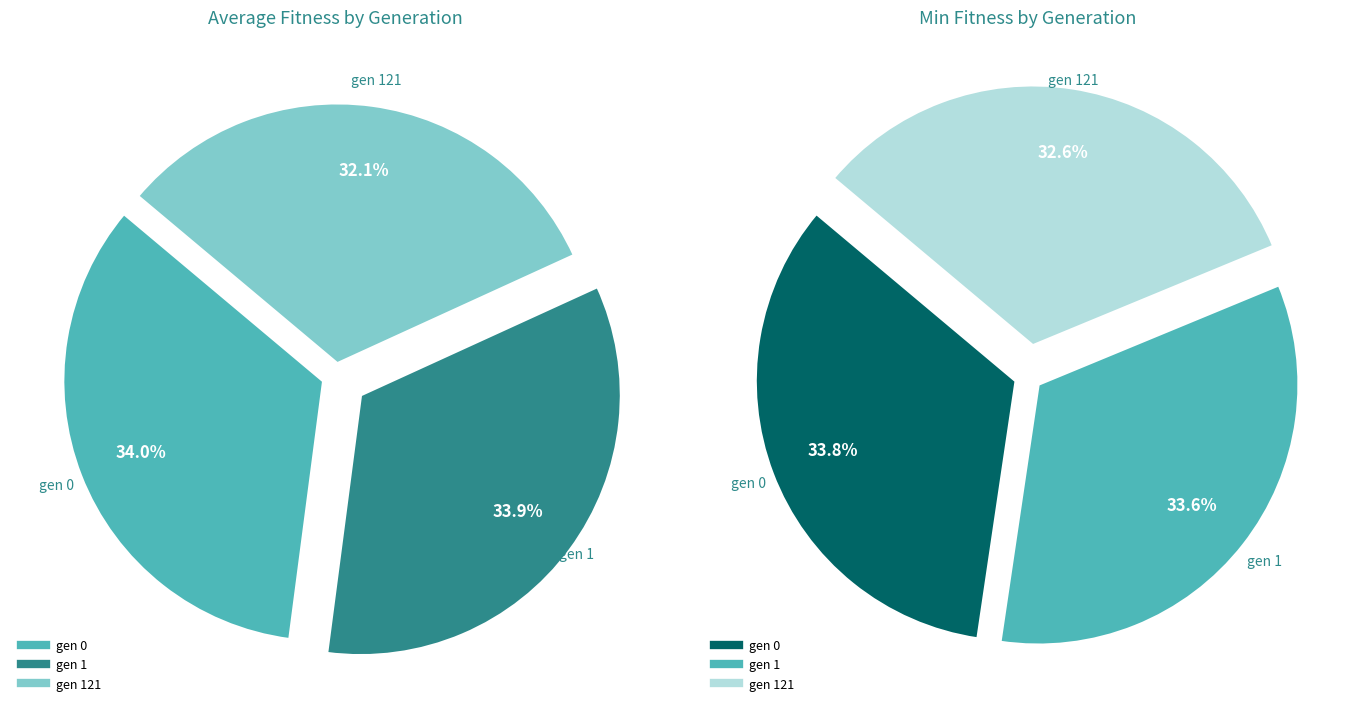

Count the number of slices in the pie.

3